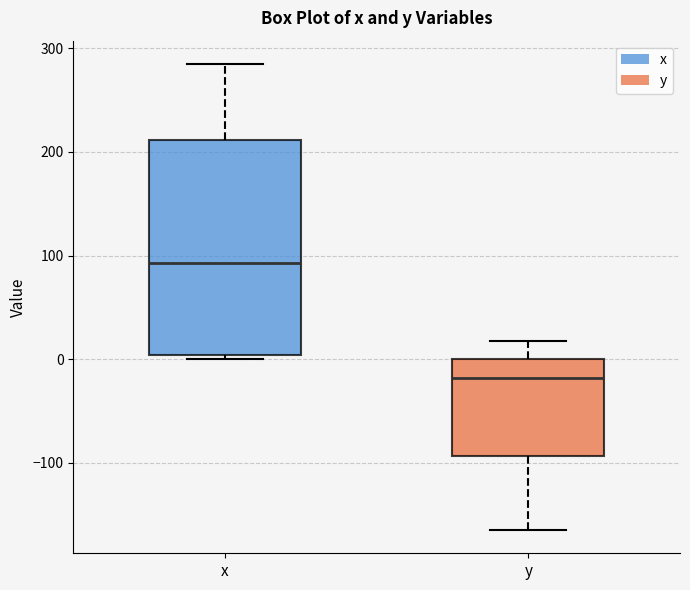

Reading left to right, transcribe this box plot: for each box, give where its median line is, the range the box spans, and where its two whiskers end, as read against the y-axis. The values are not printed on the chart, so give them approximately, as read against the axis.

x: median 90, box 0 to 210, whiskers 0 (just below the box's lower edge) to 280
y: median -20, box -90 to 0, whiskers -160 to 20